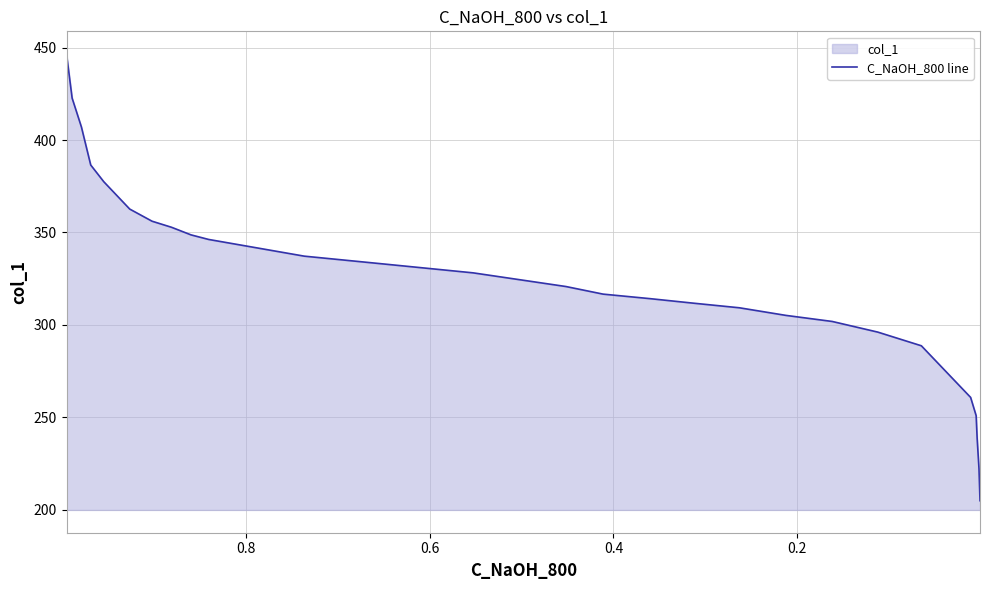

What is the average value?

323.9